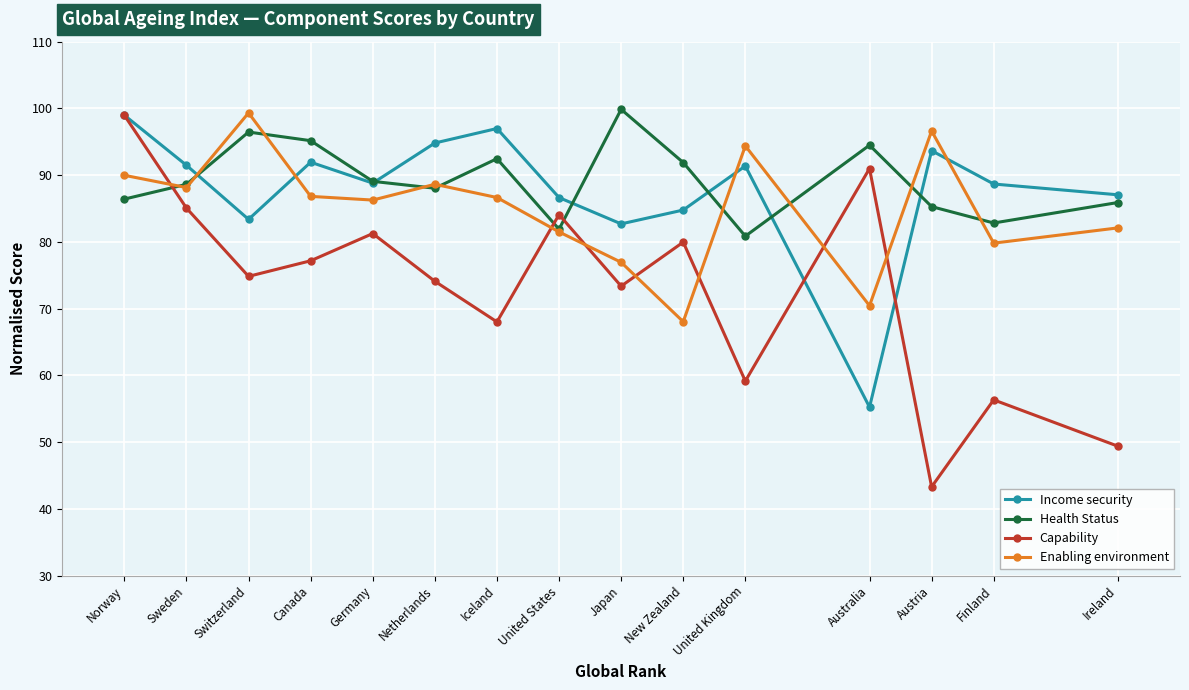

What are all the series names shown in the legend?

Income security, Health Status, Capability, Enabling environment